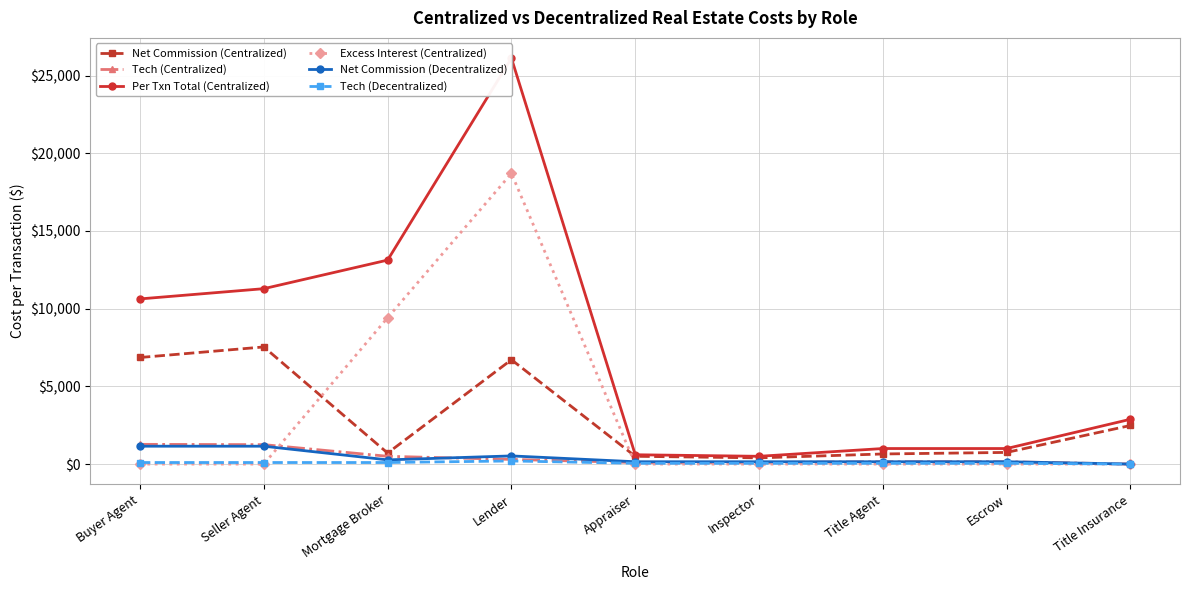

How many lines are shown in the chart?

6